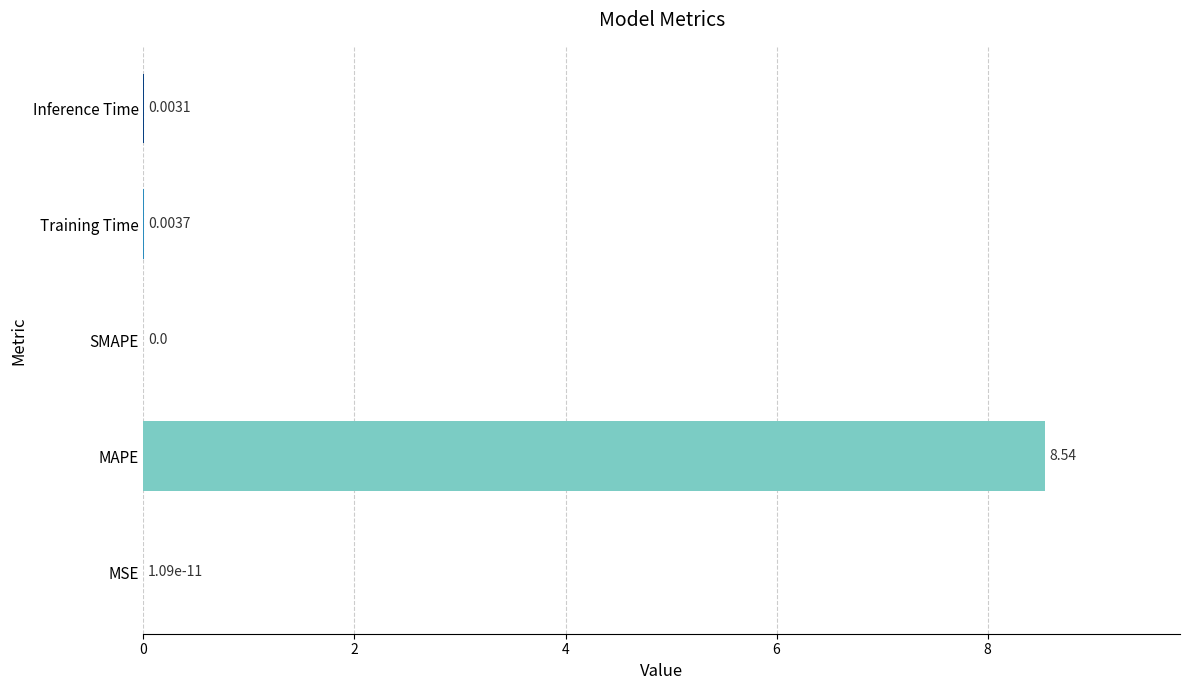

Which has a higher value, Inference Time or MSE?

Inference Time